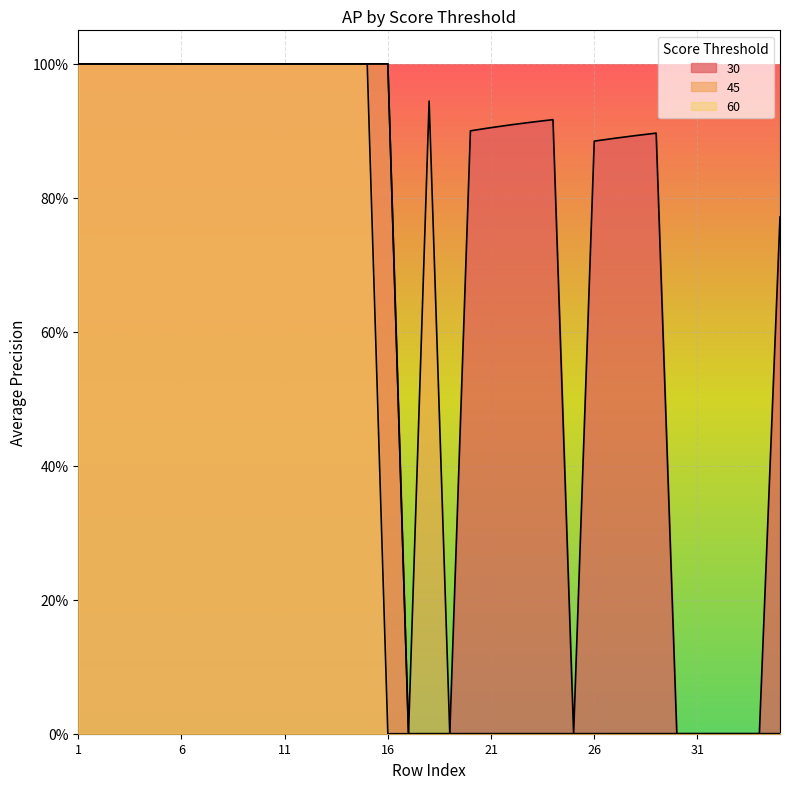

Rank the series at 4 from lowest to highest value.

30, 45, 60